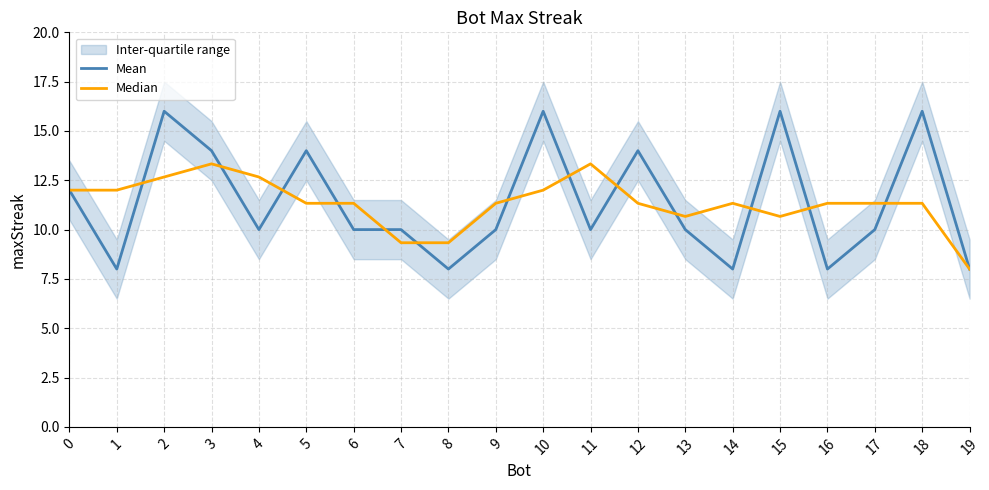

Which label corresponds to the largest value in the chart?

2